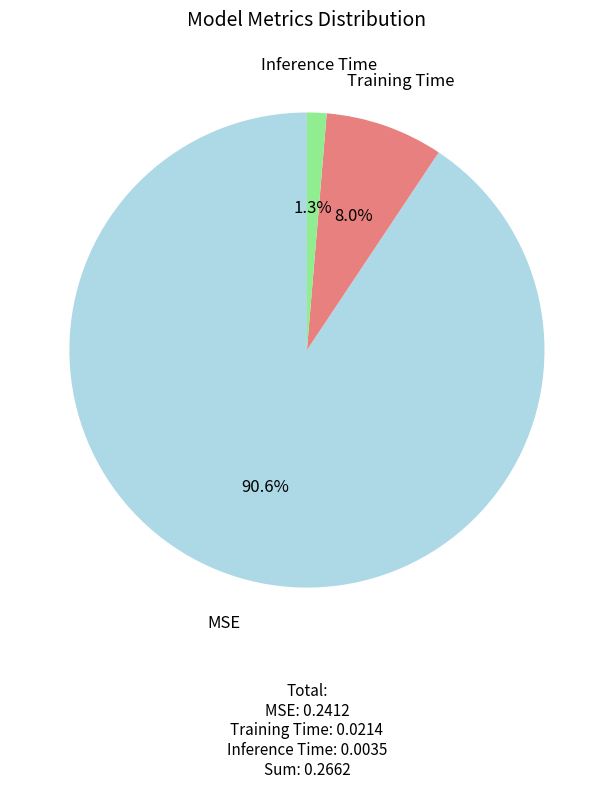

Which slice represents more than half of the pie?

MSE